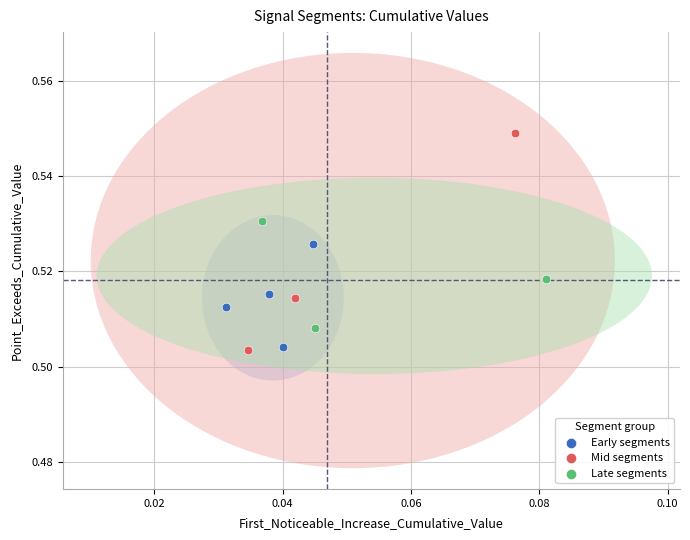

Which series has the largest Y range (max minus min)?

Mid segments